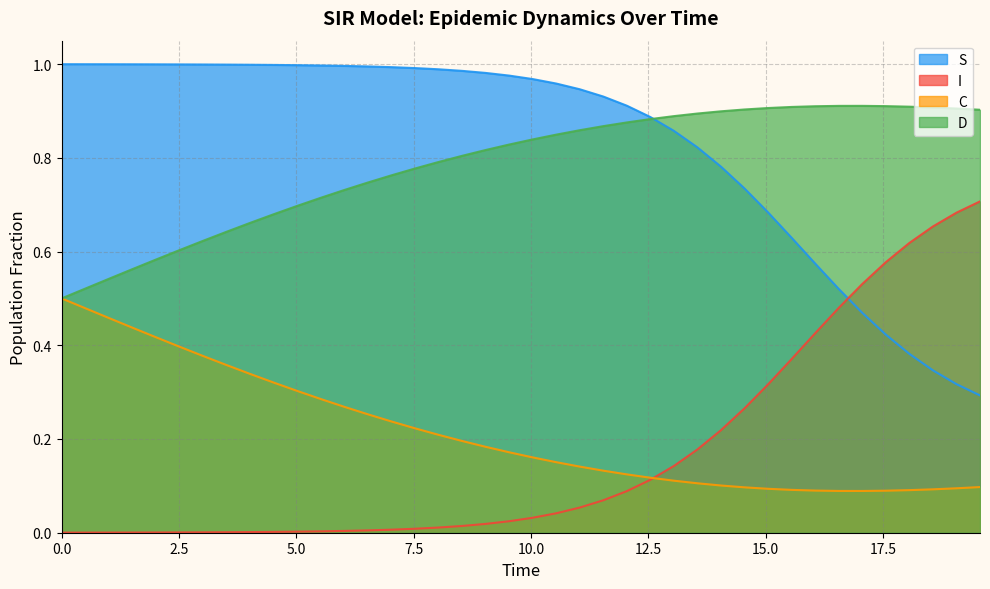

List the series in order of their peak value, highest first.

S, D, I, C